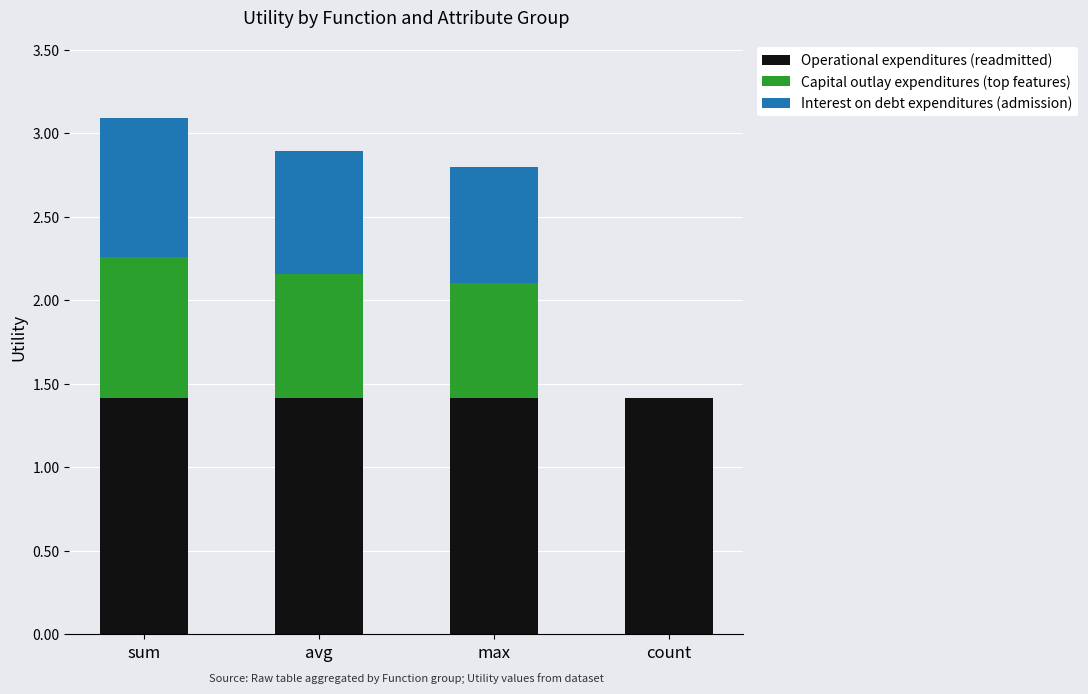

What value does the Operational expenditures (readmitted) series have at sum?

1.4